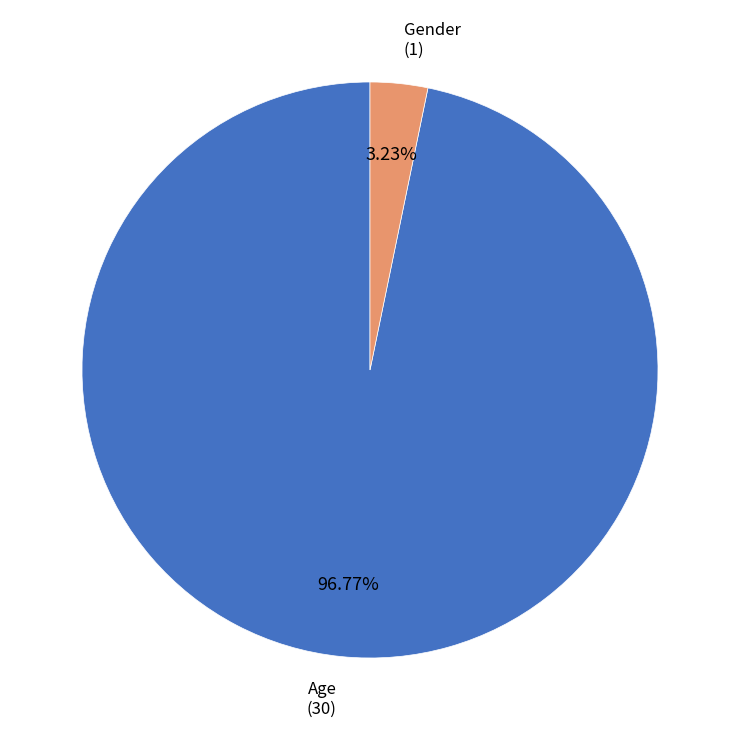

What is the smallest slice in the pie chart?

Gender